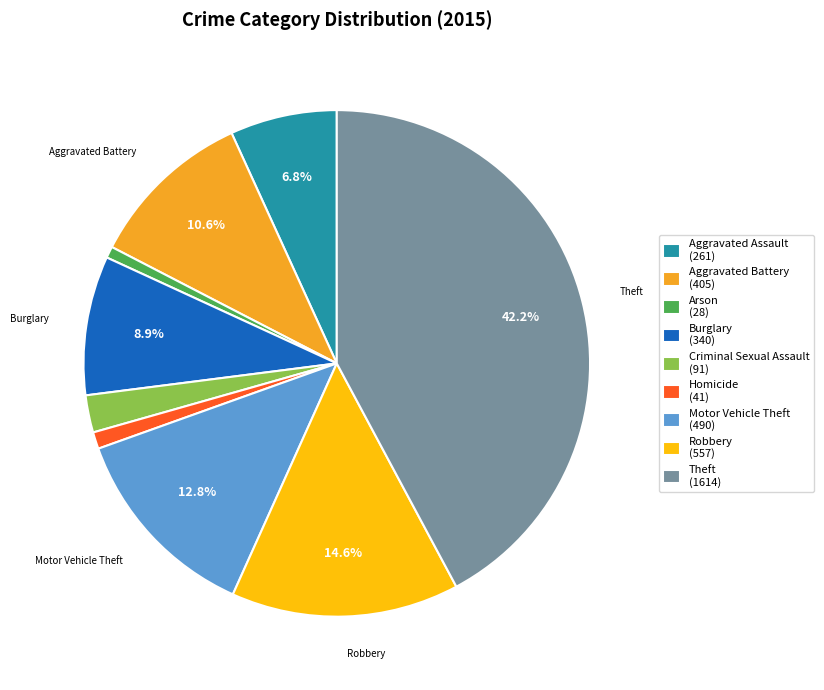

To the nearest percent, what percentage of the pie is Aggravated Assault?

7%